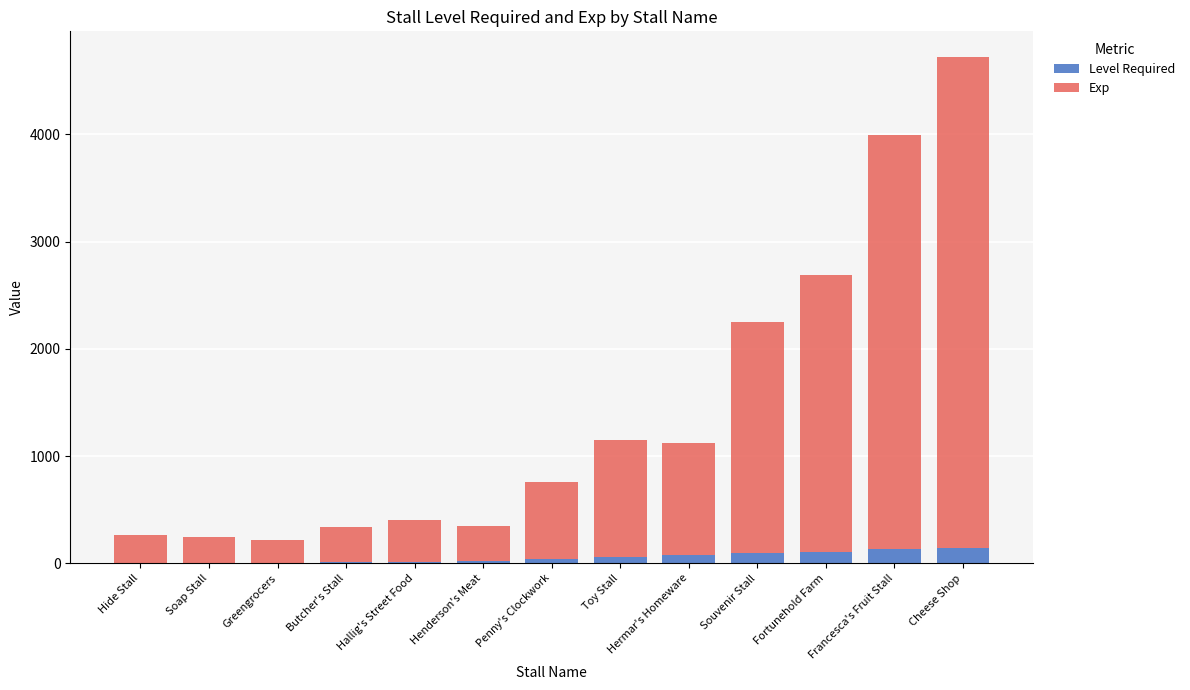

What is the maximum value for Level Required?

144